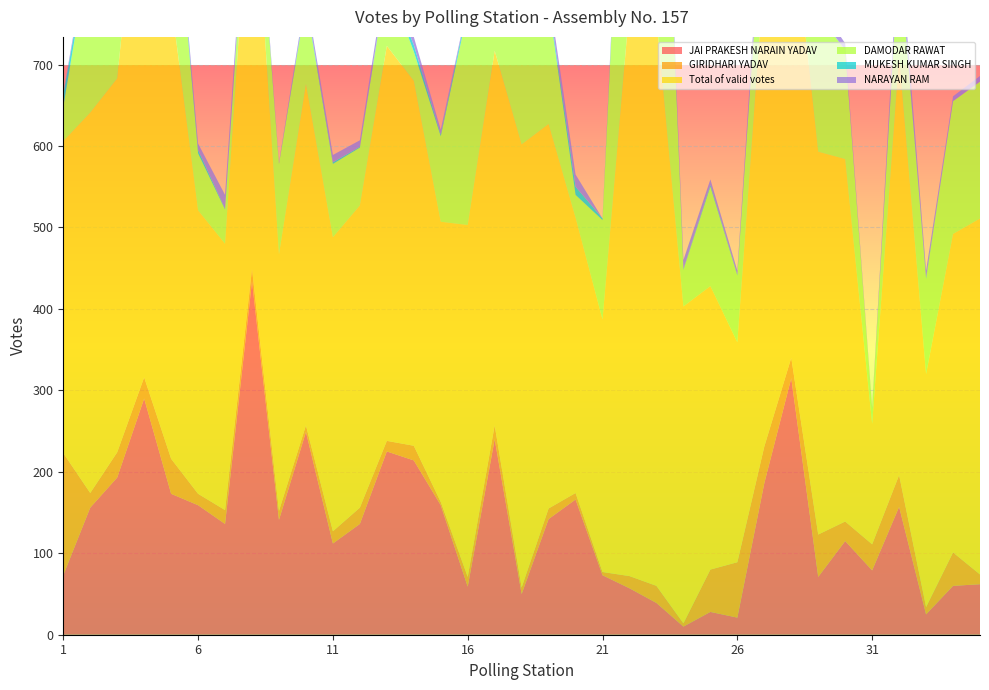

Reading right to left, extract all data points from this chart.

JAI PRAKESH NARAIN YADAV: 35=62	34=60	33=25	32=157	31=79	30=115	29=71	28=315	27=186	26=21	25=28	24=10	23=39	22=57	21=73	20=166	19=142	18=50	17=240	16=59	15=159	14=214	13=225	12=136	11=112	10=249	9=141	8=434	7=136	6=159	5=173	4=290	3=193	2=156	1=73
GIRIDHARI YADAV: 35=12	34=41	33=9	32=39	31=32	30=24	29=52	28=25	27=45	26=68	25=52	24=4	23=21	22=15	21=4	20=8	19=13	18=8	17=17	16=12	15=4	14=18	13=13	12=20	11=15	10=8	9=11	8=15	7=17	6=14	5=43	4=26	3=31	2=18	1=150
Total of valid votes: 35=437	34=391	33=286	32=514	31=148	30=445	29=470	28=558	27=584	26=270	25=348	24=389	23=697	22=699	21=310	20=338	19=472	18=544	17=460	16=432	15=344	14=448	13=485	12=371	11=361	10=419	9=315	8=532	7=327	6=348	5=562	4=696	3=459	2=467	1=383
DAMODAR RAWAT: 35=168	34=163	33=117	32=126	31=19	30=134	29=168	28=94	27=109	26=82	25=122	24=45	23=522	22=424	21=122	20=28	19=148	18=344	17=97	16=263	15=105	14=36	13=82	12=71	11=90	10=101	9=111	8=30	7=42	6=70	5=192	4=150	3=78	2=205	1=42
MUKESH KUMAR SINGH: 35=0	34=0	33=2	32=3	31=0	30=0	29=1	28=2	27=1	26=1	25=2	24=1	23=7	22=6	21=2	20=10	19=4	18=2	17=3	16=6	15=2	14=8	13=2	12=1	11=2	10=3	9=0	8=4	7=1	6=4	5=5	4=10	3=29	2=3	1=15
NARAYAN RAM: 35=7	34=6	33=8	32=21	31=1	30=8	29=13	28=8	27=22	26=5	25=7	24=11	23=6	22=15	21=0	20=15	19=10	18=5	17=13	16=2	15=6	14=10	13=10	12=8	11=9	10=6	9=2	8=8	7=17	6=8	5=5	4=19	3=4	2=7	1=2